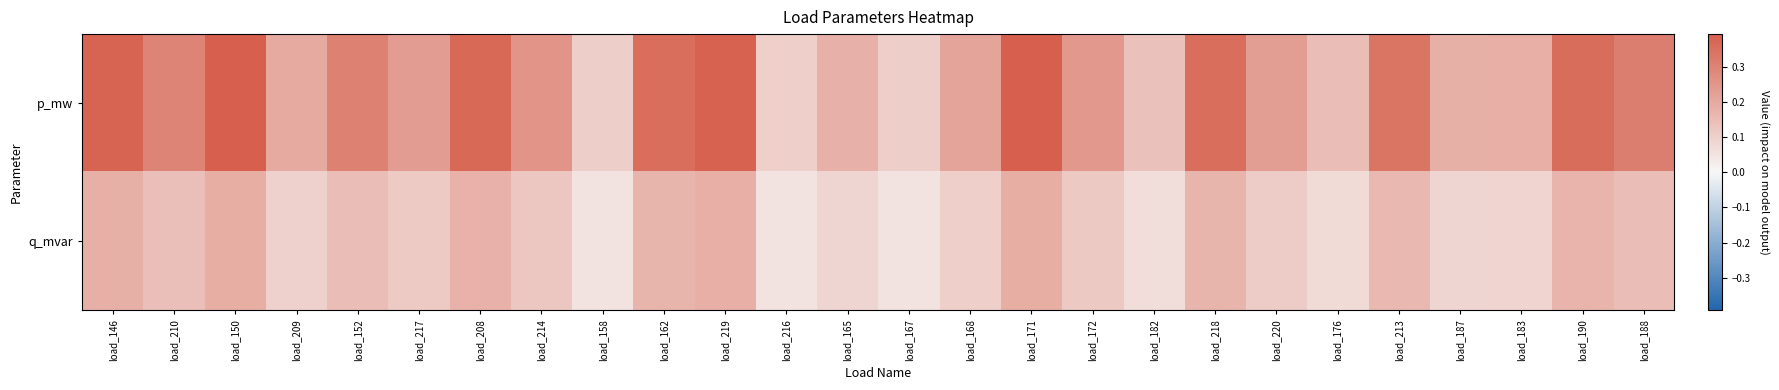

How many distinct data groups are displayed?

2